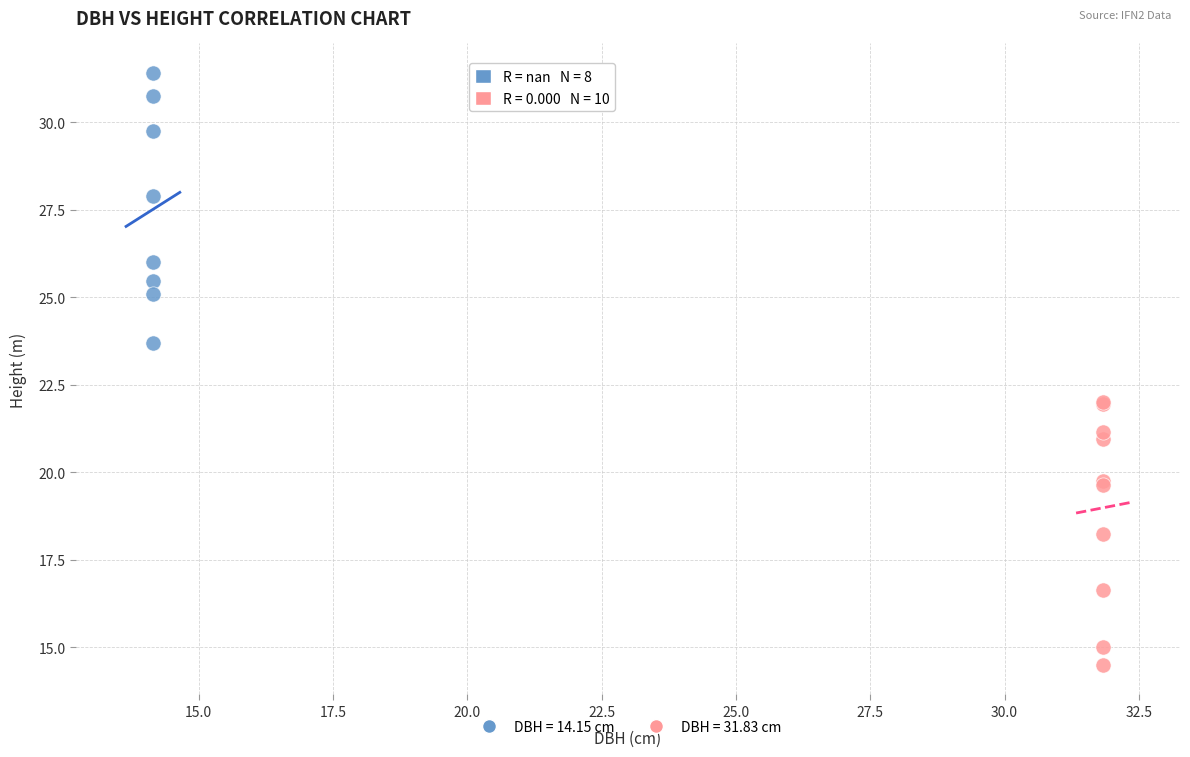

Which series reaches the maximum Y coordinate?

DBH = 14.15 cm